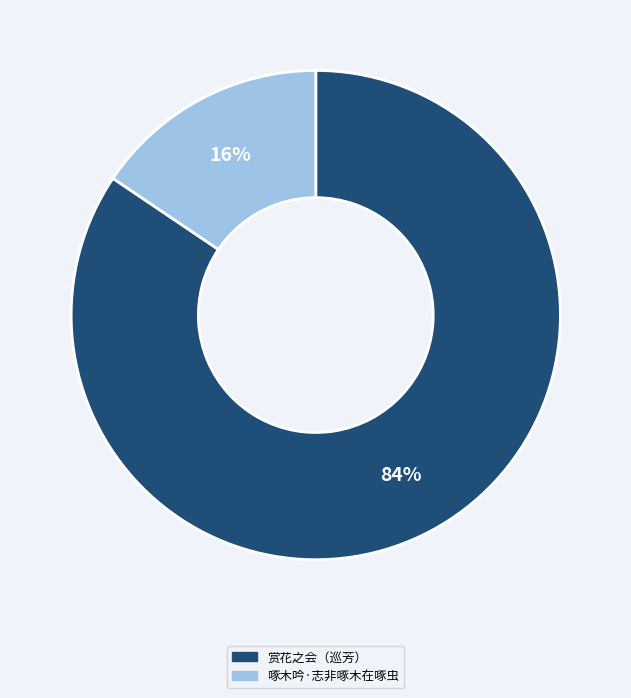

To the nearest percent, what is the average slice percentage?

50%